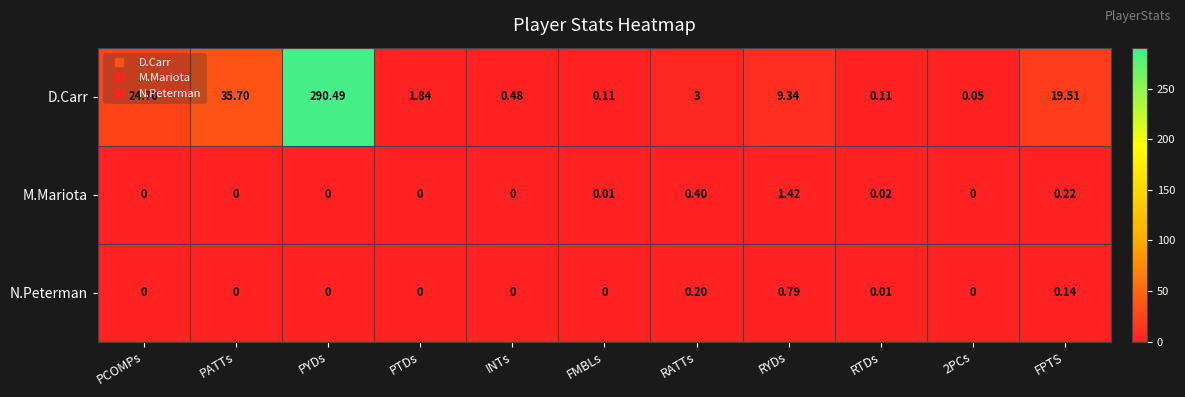

Is the value of D.Carr at RTDs greater than the value of M.Mariota at RYDs?

No